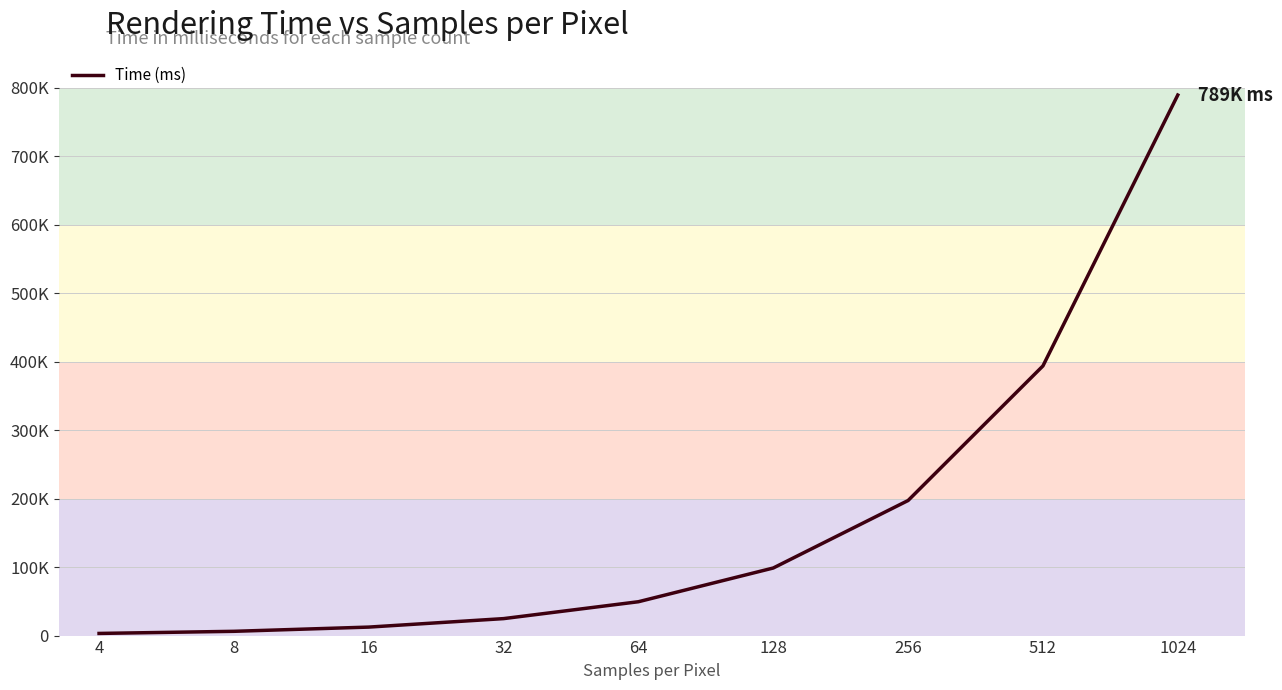

Is this an area chart (filled region under the line)?

Yes